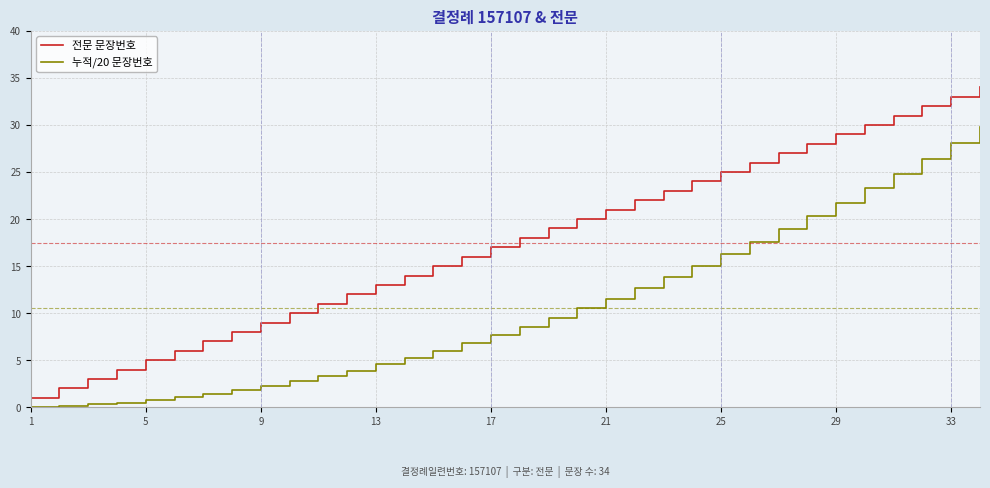

Which series has the largest total across all categories?

전문 문장번호